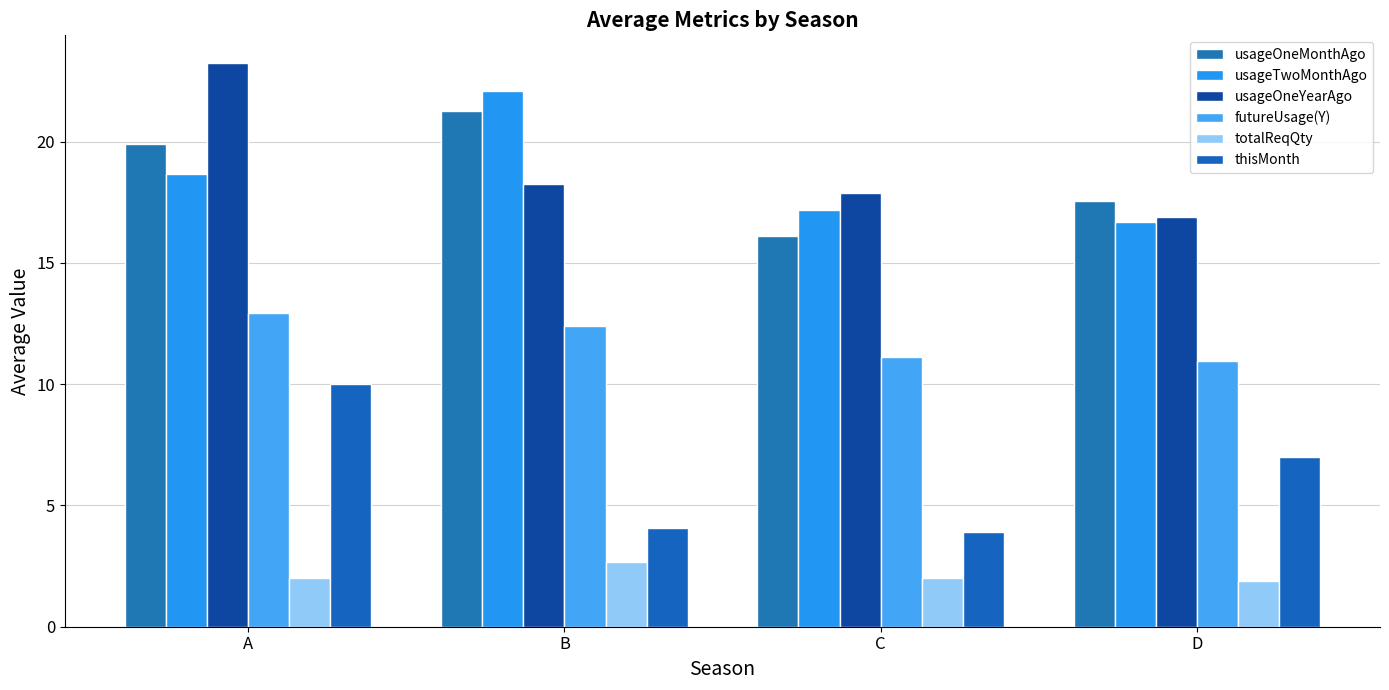

At which label is totalReqQty closest to 2?

A